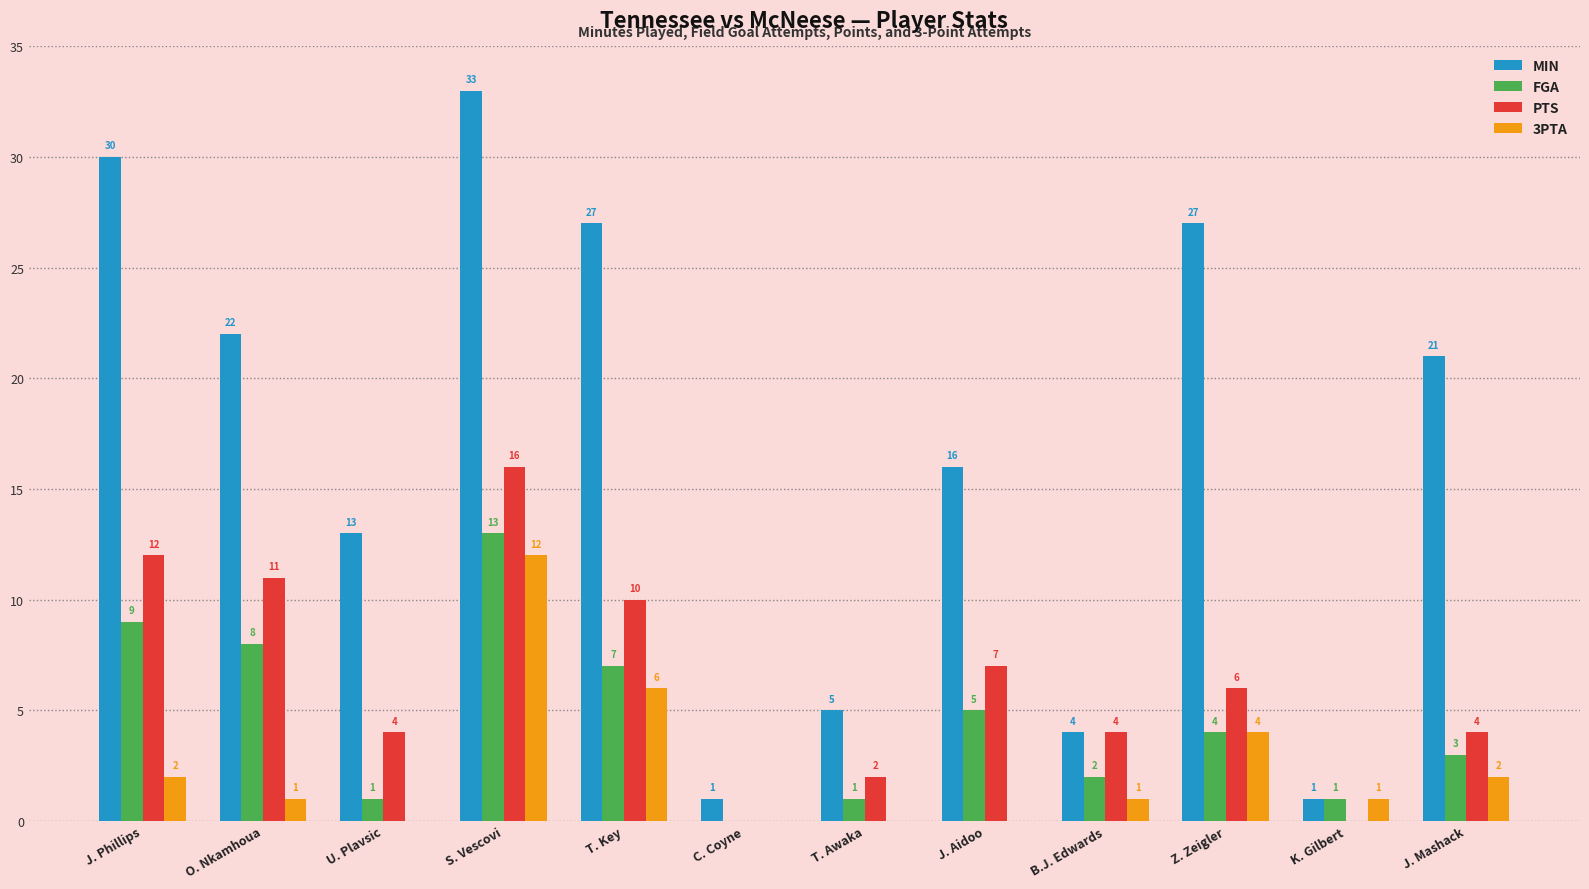

Are the bars horizontal?

No